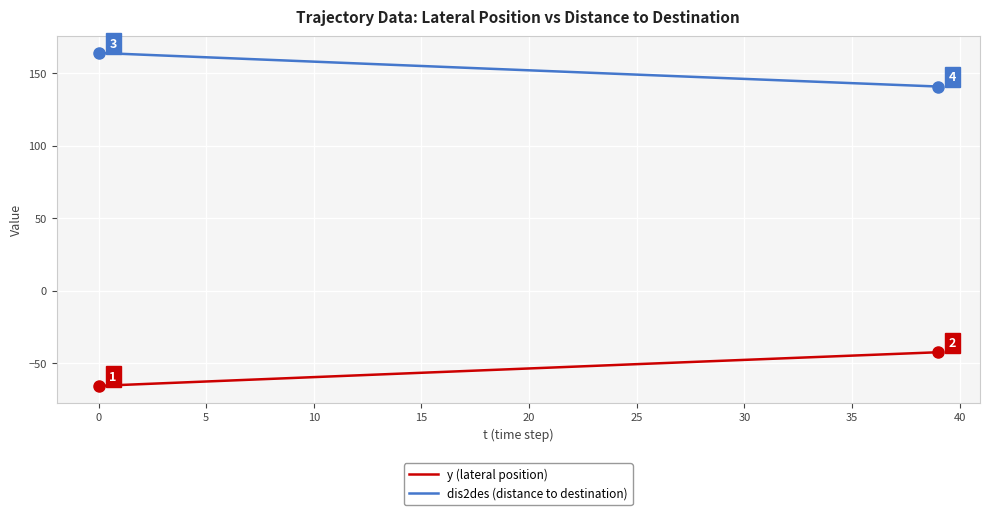

What is the difference between the maximum and minimum values in the y (lateral position) series?

23.2